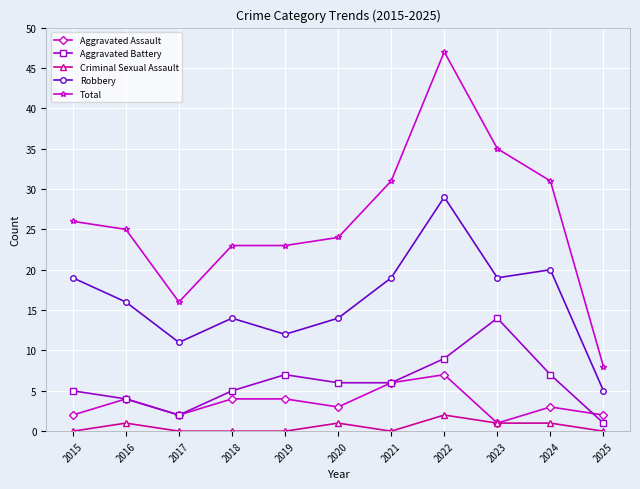

True or false: Robbery and Total cross at least once.

False